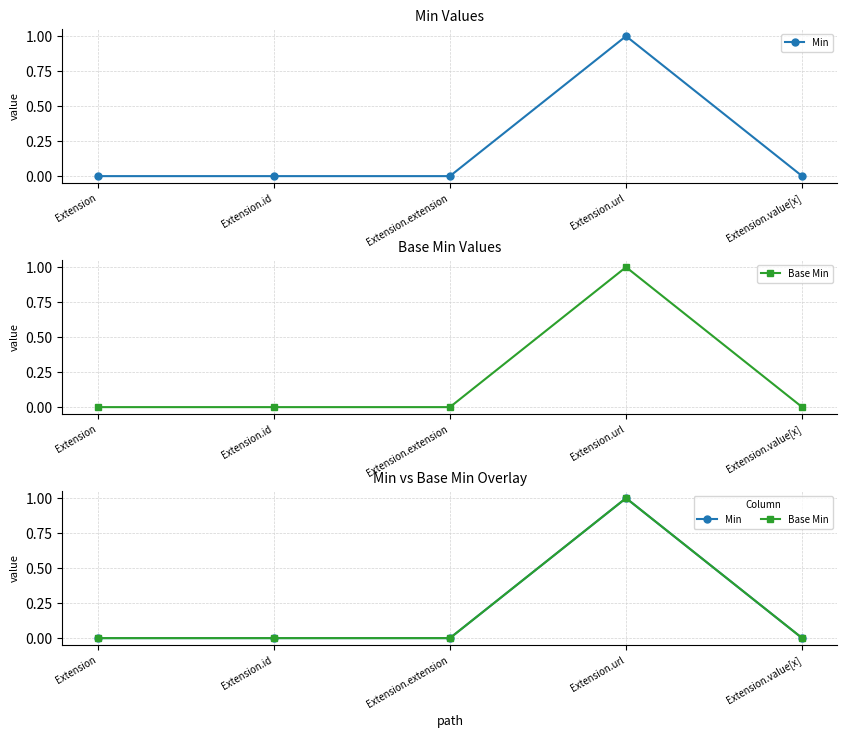

What is the label of the 1st point from the left?

Extension